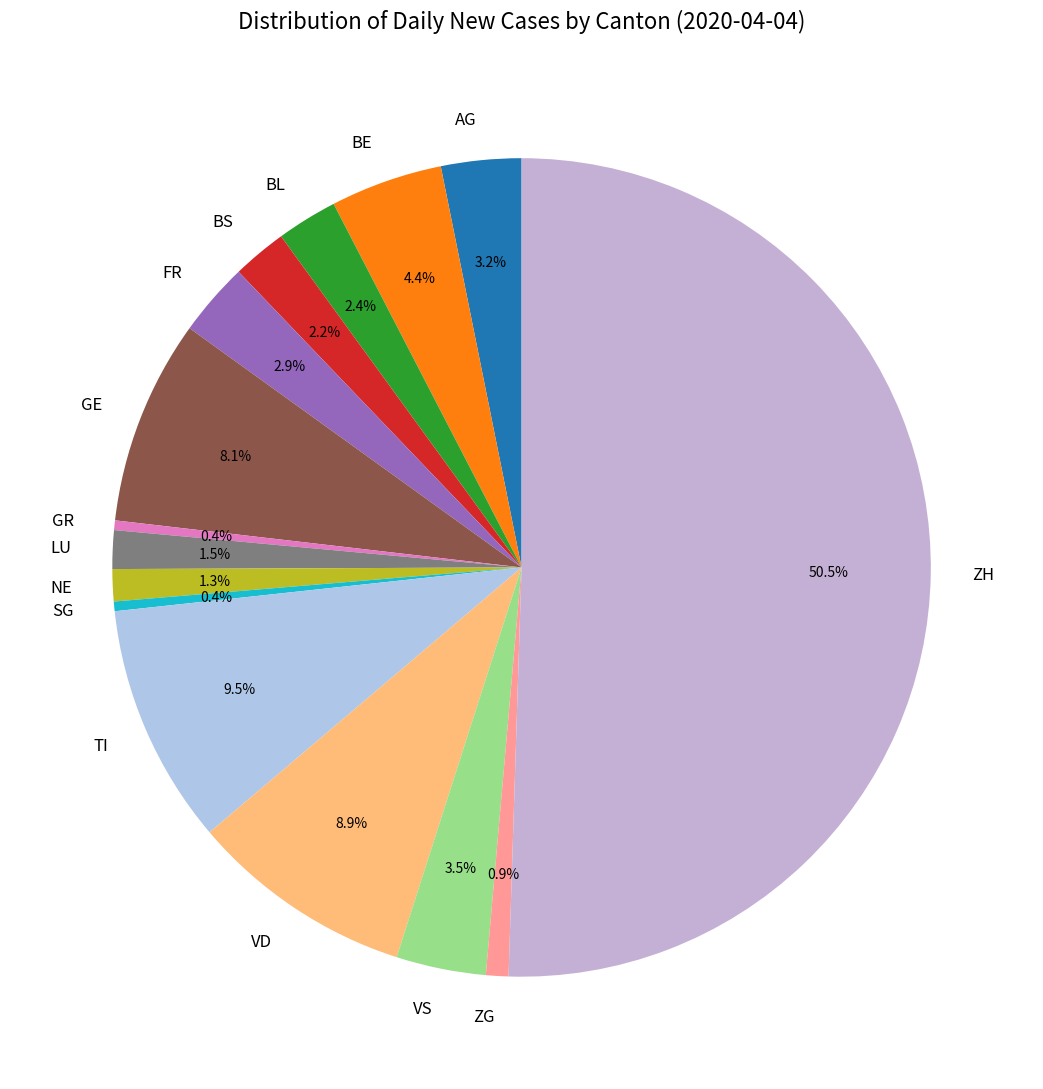

Between ZH and GR, which is larger?

ZH